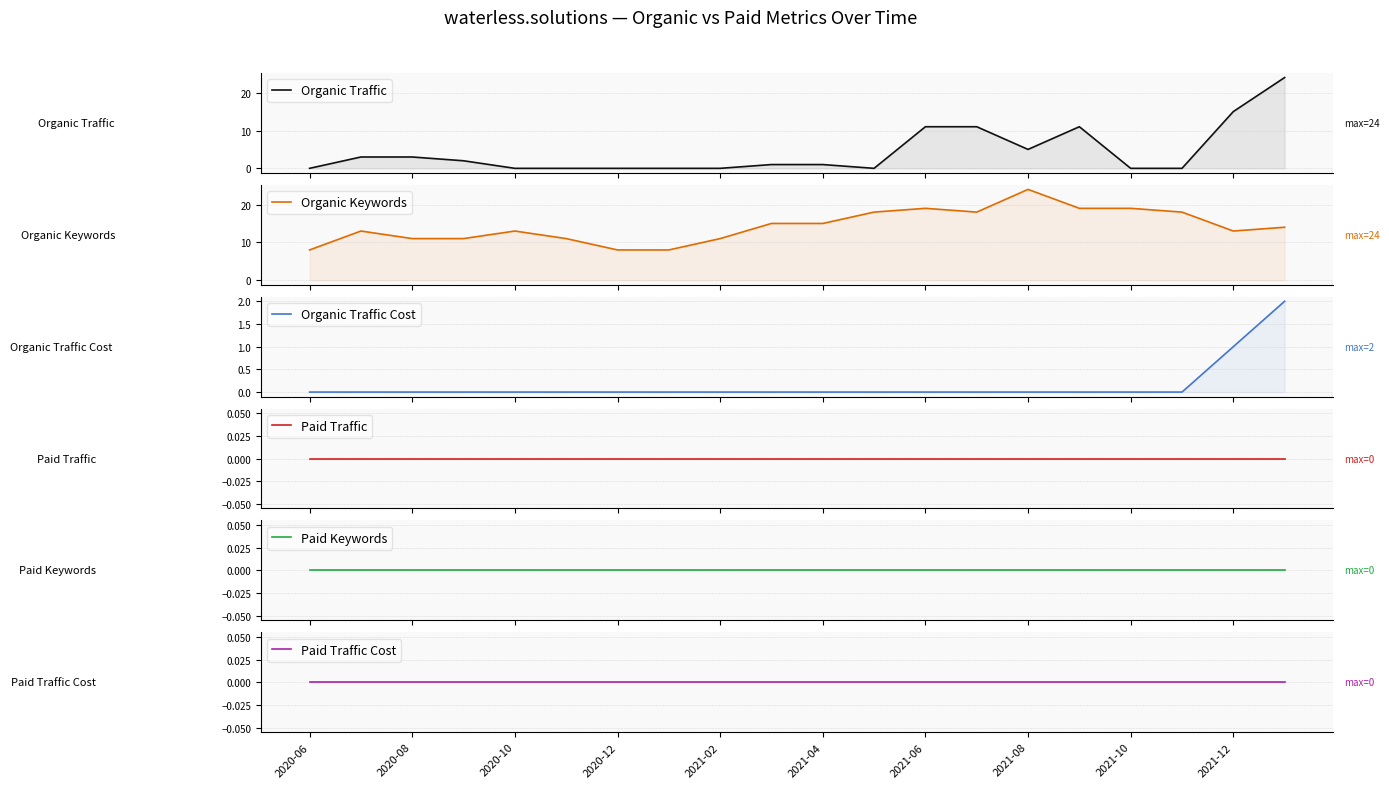

Reading right to left, what are all the values shown in this chart?

Organic Traffic: 24	15	0	0	11	5	11	11	0	1	1	0	0	0	0	0	2	3	3	0
Organic Keywords: 14	13	18	19	19	24	18	19	18	15	15	11	8	8	11	13	11	11	13	8
Organic Traffic Cost: 2	1	0	0	0	0	0	0	0	0	0	0	0	0	0	0	0	0	0	0
Paid Traffic: 0	0	0	0	0	0	0	0	0	0	0	0	0	0	0	0	0	0	0	0
Paid Keywords: 0	0	0	0	0	0	0	0	0	0	0	0	0	0	0	0	0	0	0	0
Paid Traffic Cost: 0	0	0	0	0	0	0	0	0	0	0	0	0	0	0	0	0	0	0	0